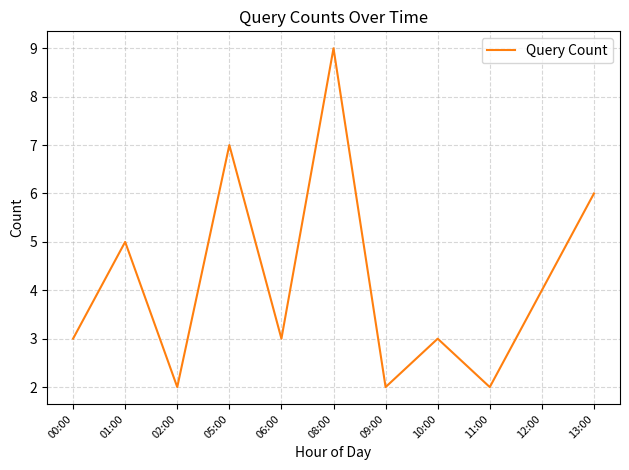

Reading left to right, extract all data points from this chart.

3	5	2	7	3	9	2	3	2	4	6